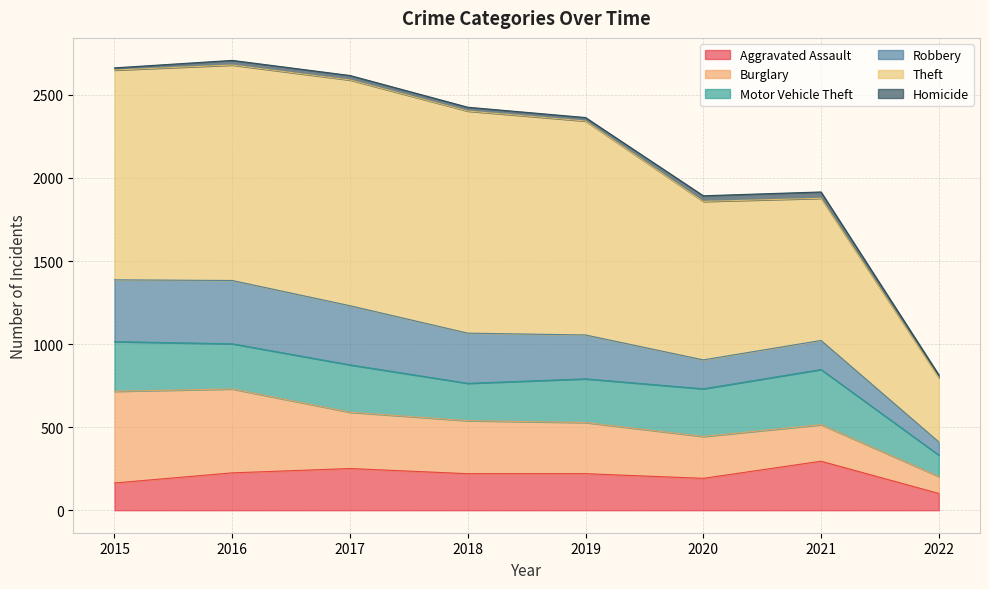

What is the sum of the Aggravated Assault values at 2021 and 2022?

396